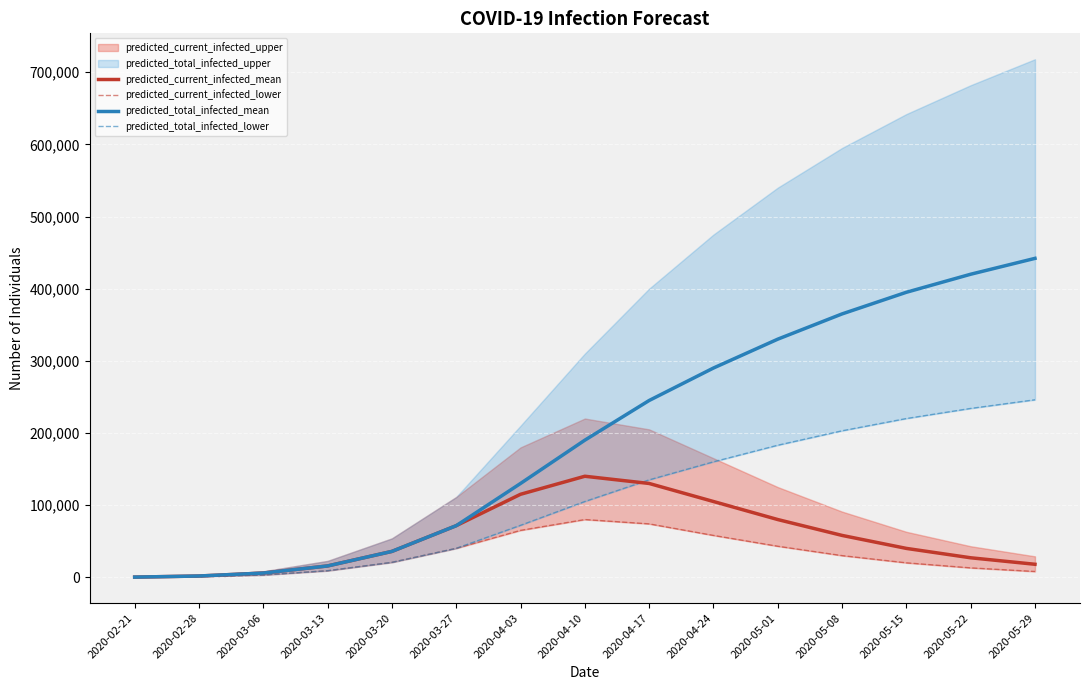

True or false: predicted_current_infected_mean and predicted_current_infected_lower cross at least once.

False